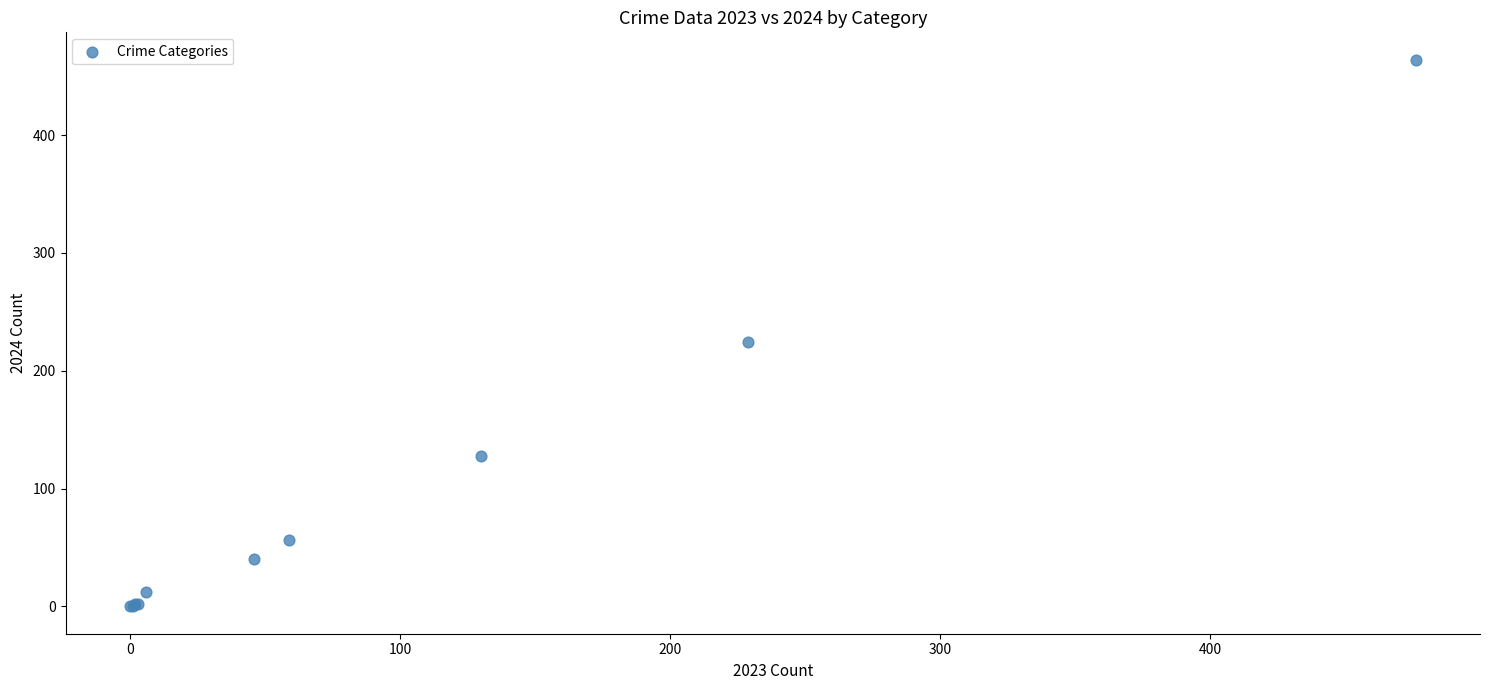

What Y value in the scatter plot is closest to 232?

224